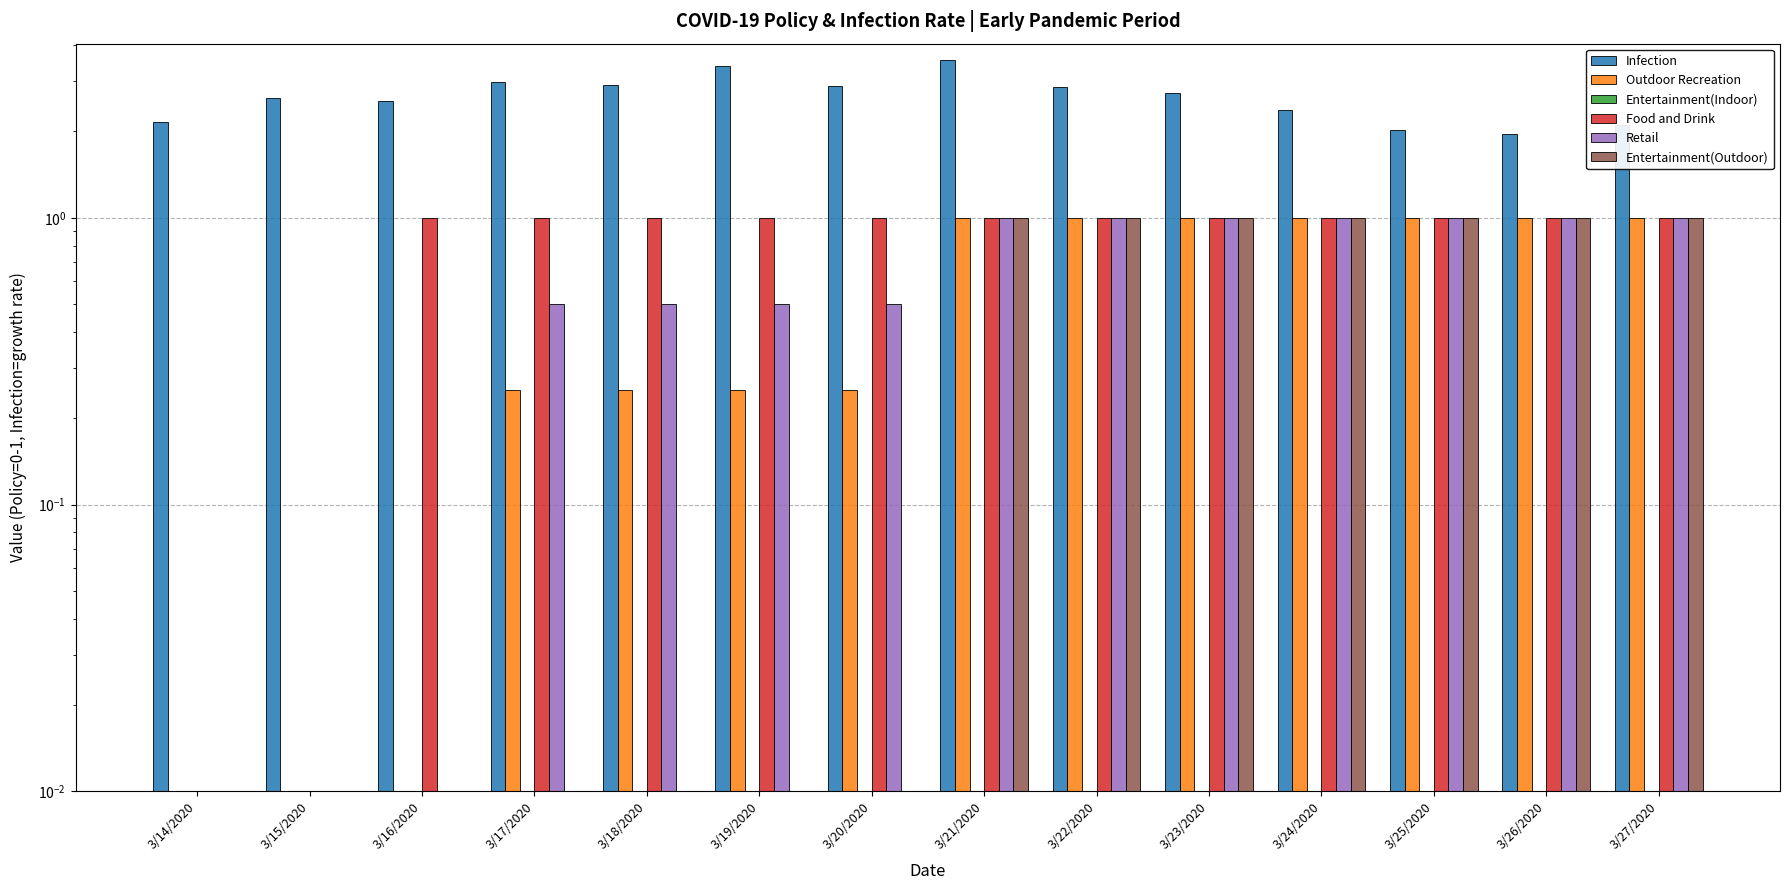

At which label does Entertainment(Indoor) reach its minimum?

3/14/2020